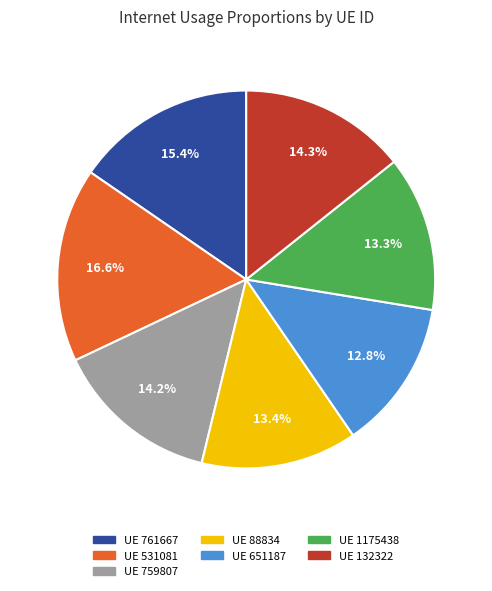

Count the number of slices in the pie.

7